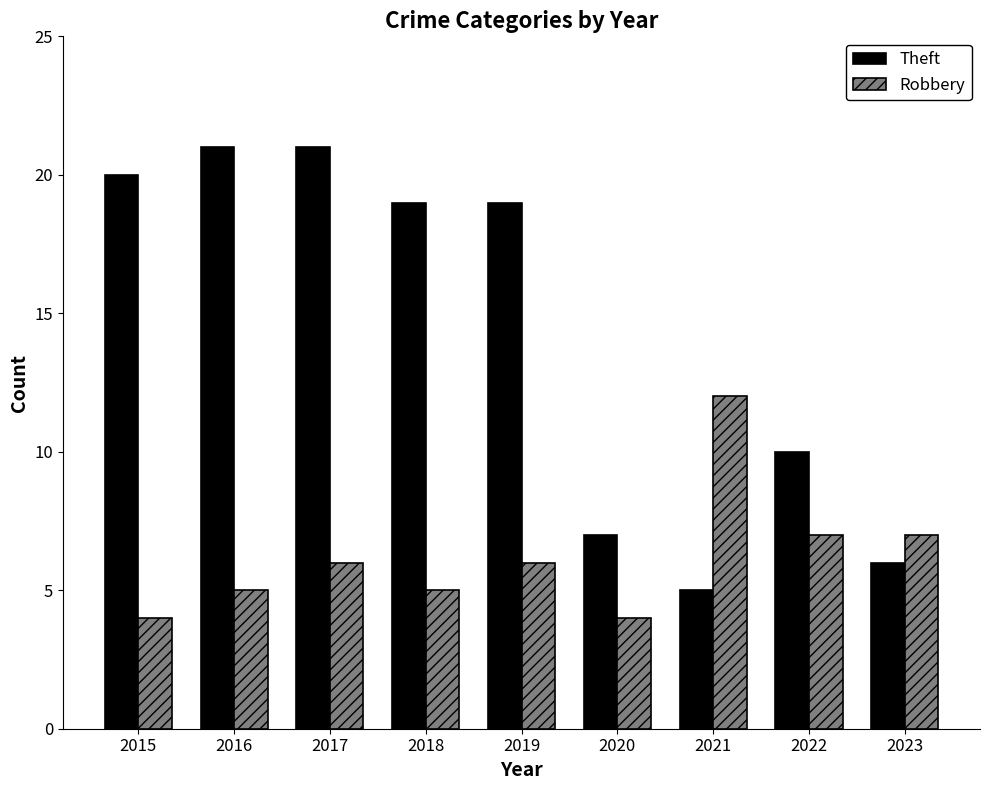

What is the sum of the Robbery values at 2021 and 2020?

16